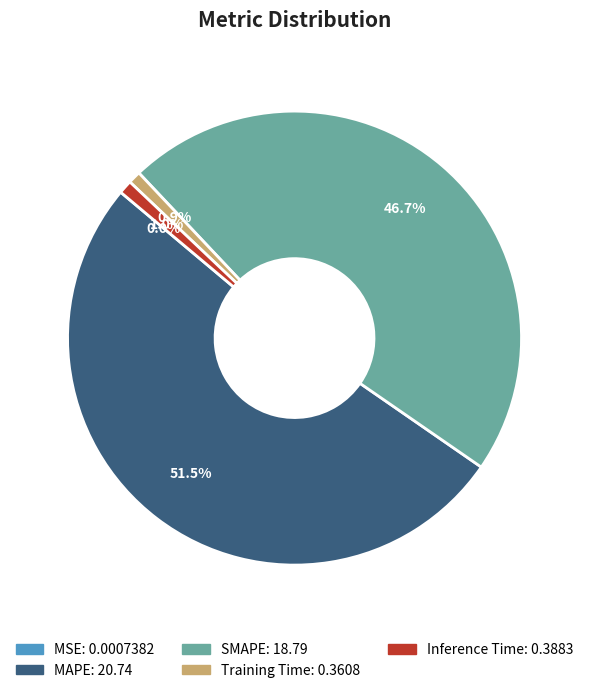

What percentage is NOT represented by Training Time?

99.1%